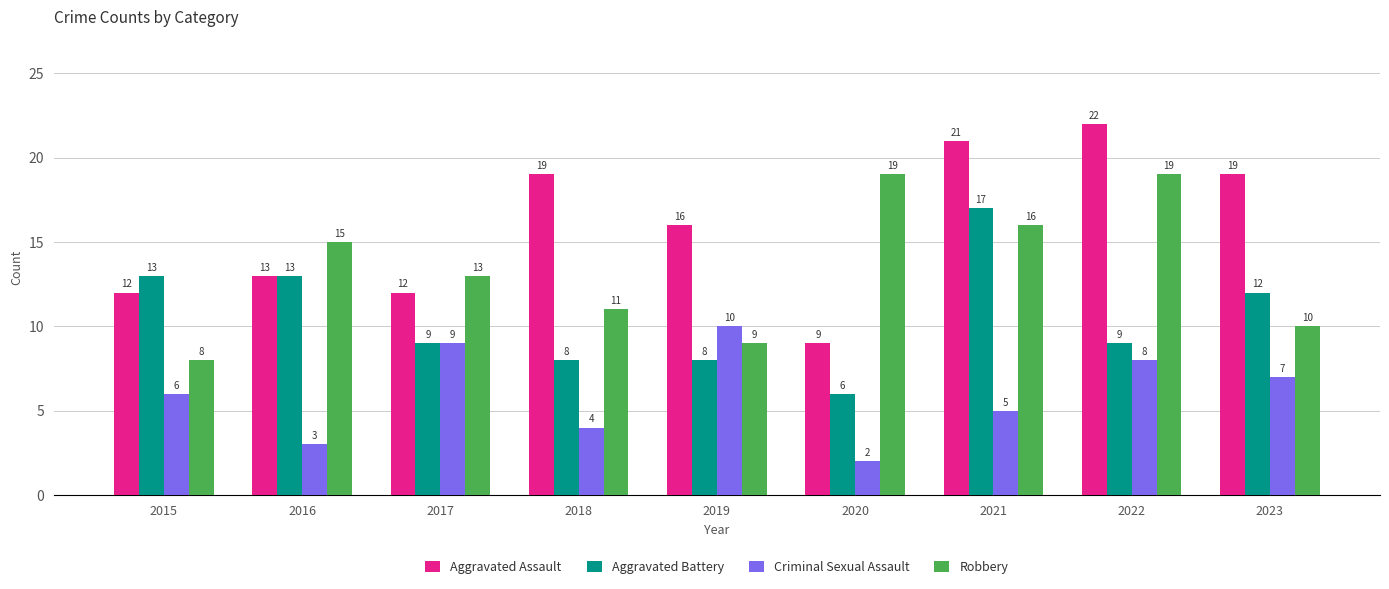

The Aggravated Assault series shows 17 at 2015. True or false?

False